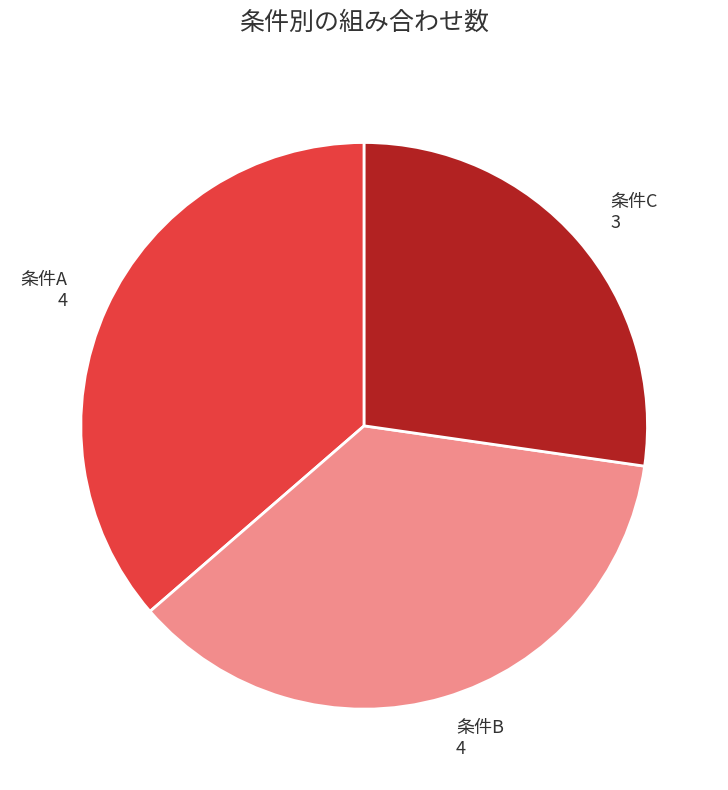

Which slice is the smallest?

条件C